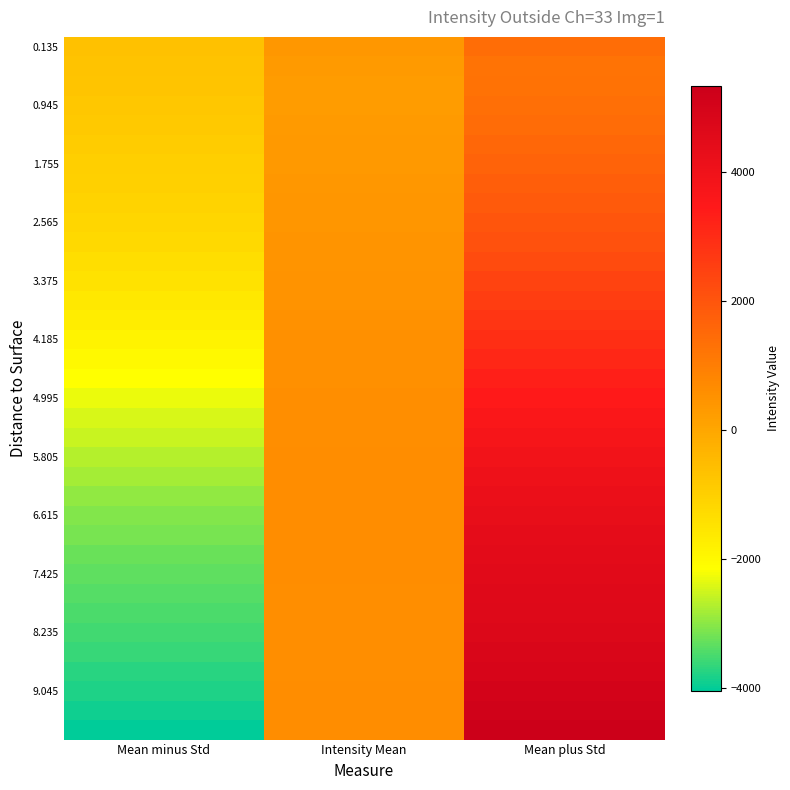

At which category does the chart reach its peak across all series?

Mean plus Std